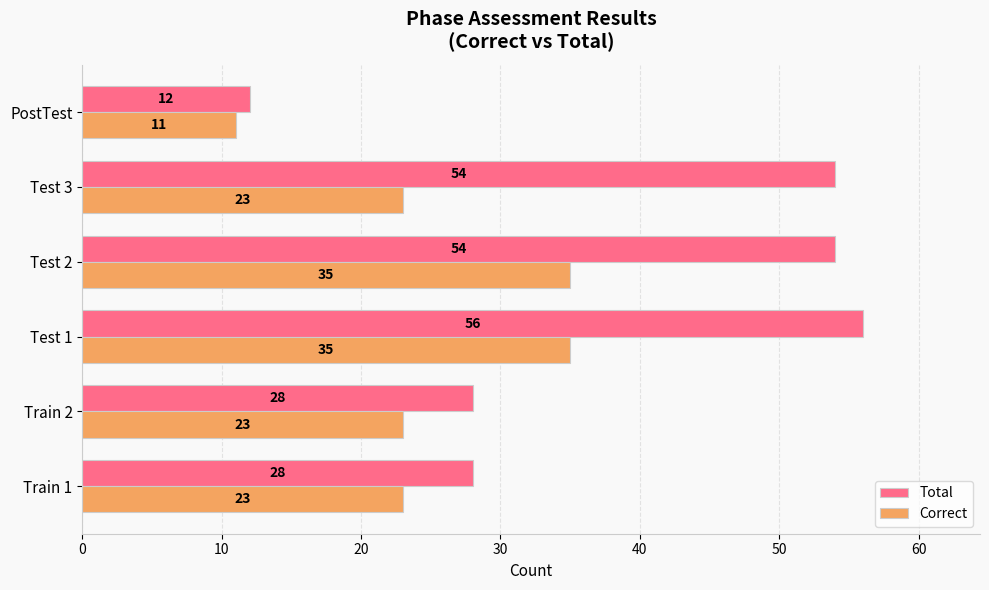

Which label corresponds to the smallest value in the chart?

PostTest